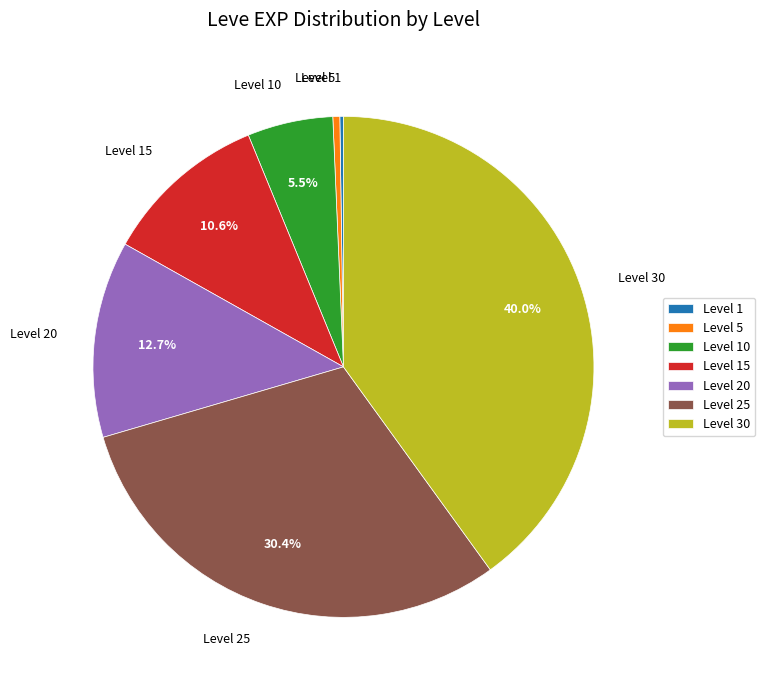

Is there a majority slice in this chart?

No